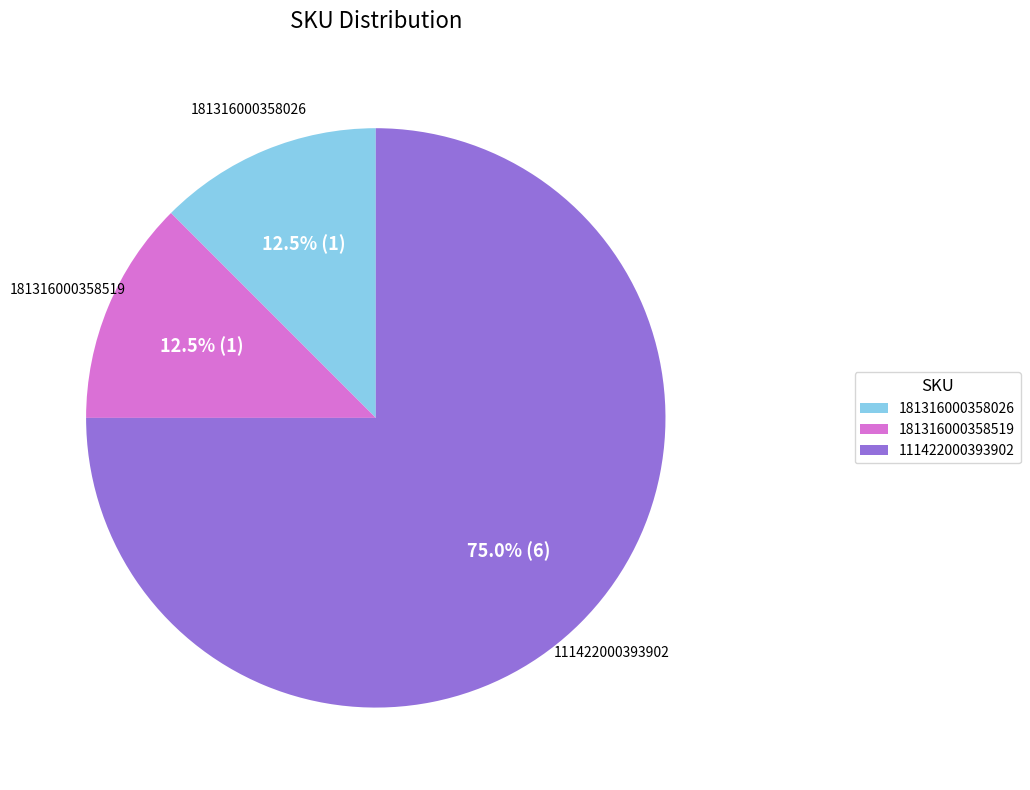

Approximately how many times larger is the value at 111422000393902 compared to 181316000358519?

6.0